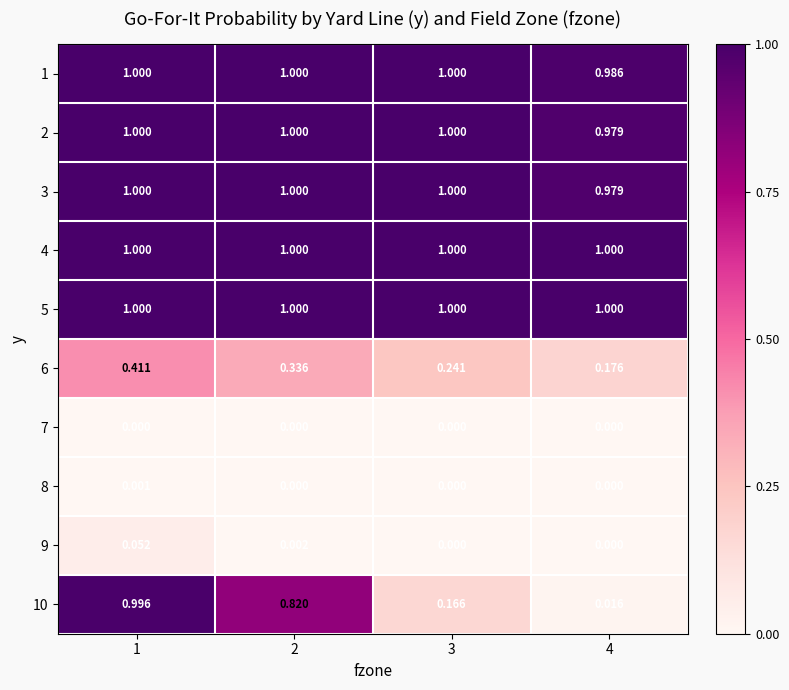

Is the value of 4 at 4 greater than the value of 3 at 4?

Yes